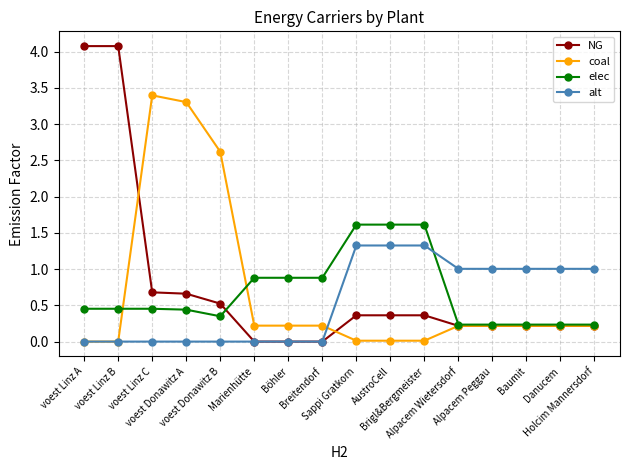

Which series ends up on top after the final intersection of coal and alt?

alt